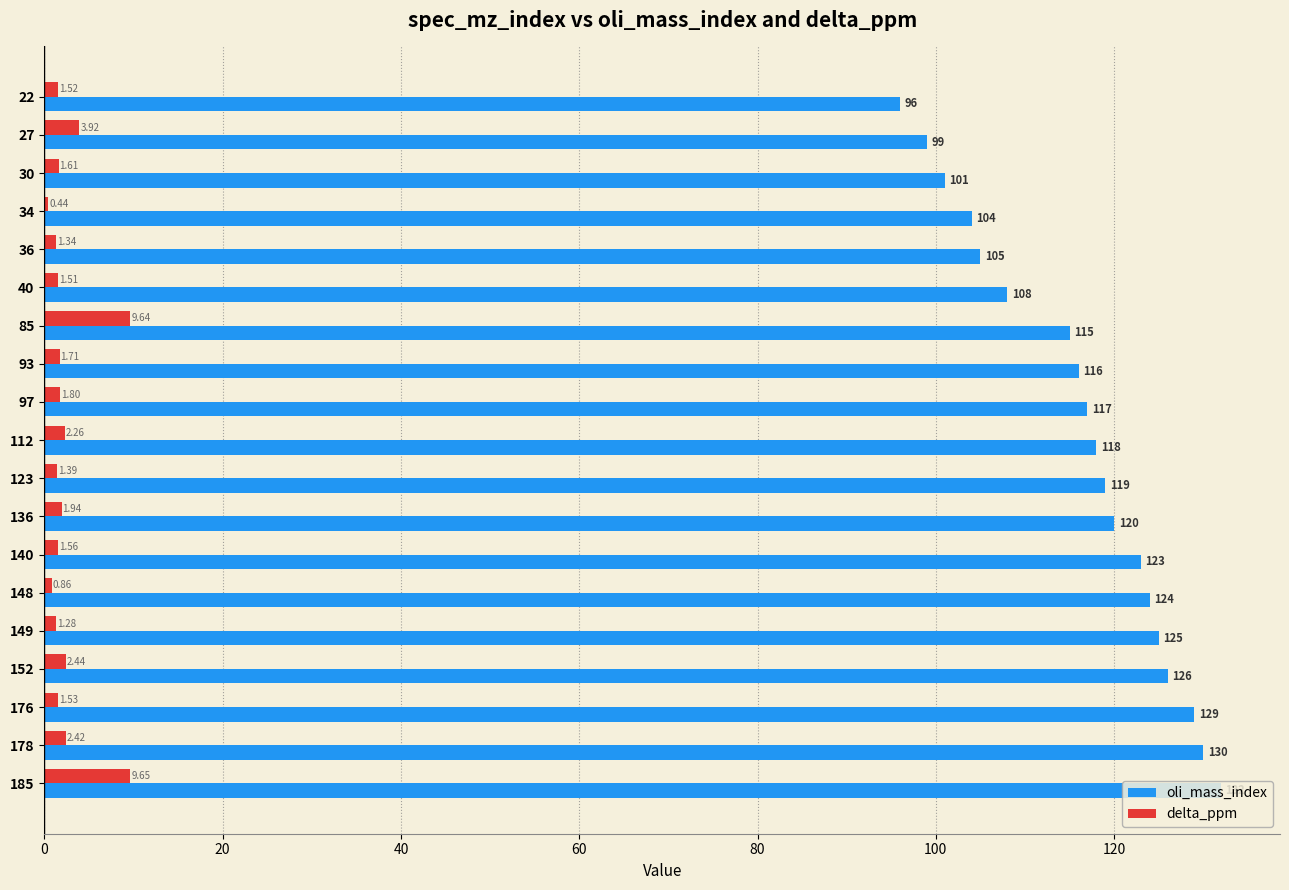

Rank the categories by oli_mass_index value from lowest to highest.

22, 27, 30, 34, 36, 40, 85, 93, 97, 112, 123, 136, 140, 148, 149, 152, 176, 178, 185